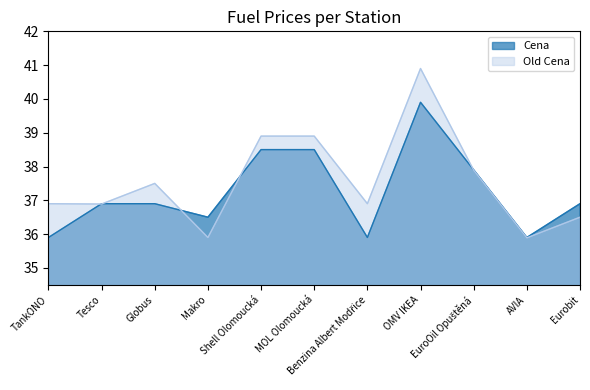

What is the difference between the maximum and second lowest values in the Cena series?

4.0